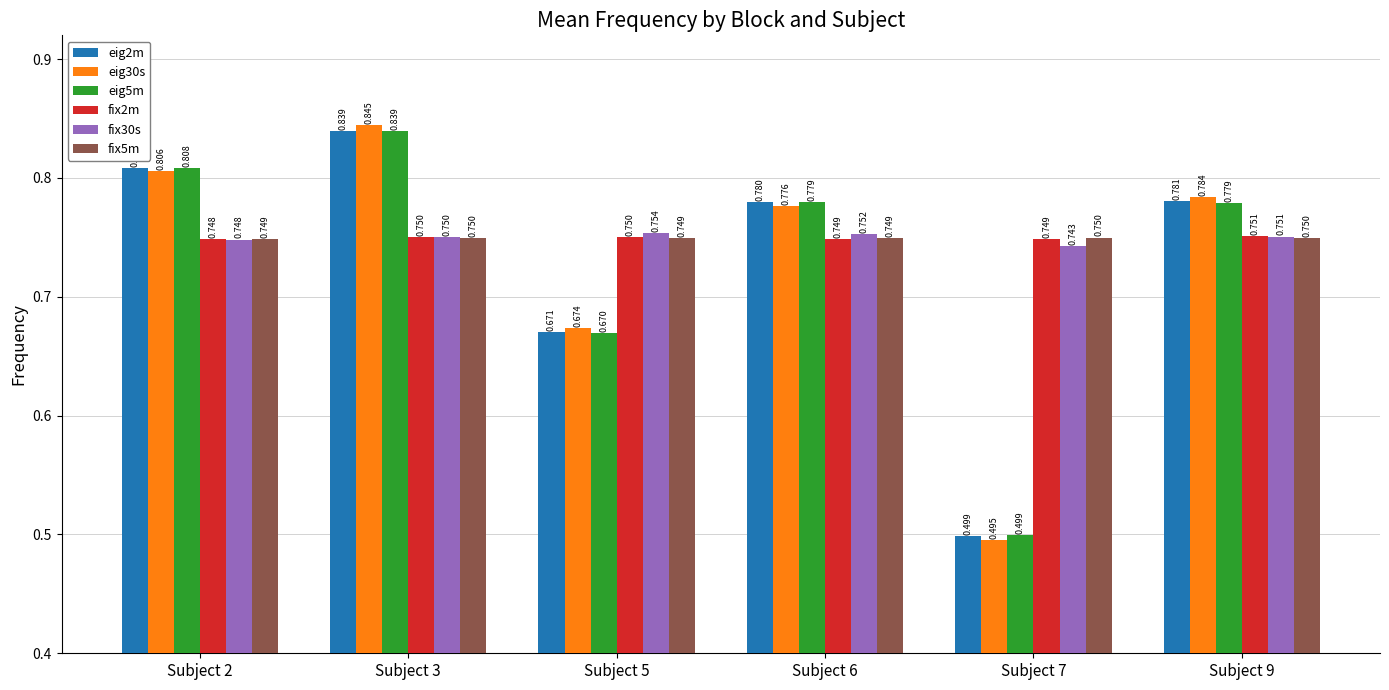

Is the value of fix5m at Subject 6 greater than the value of eig5m at Subject 2?

No